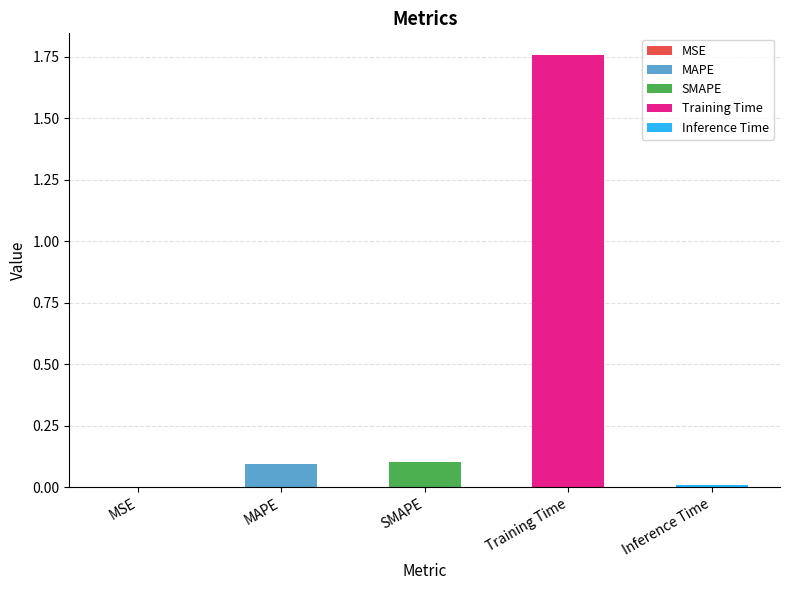

The chart shows a value of 0.0 at Inference Time. True or false?

True